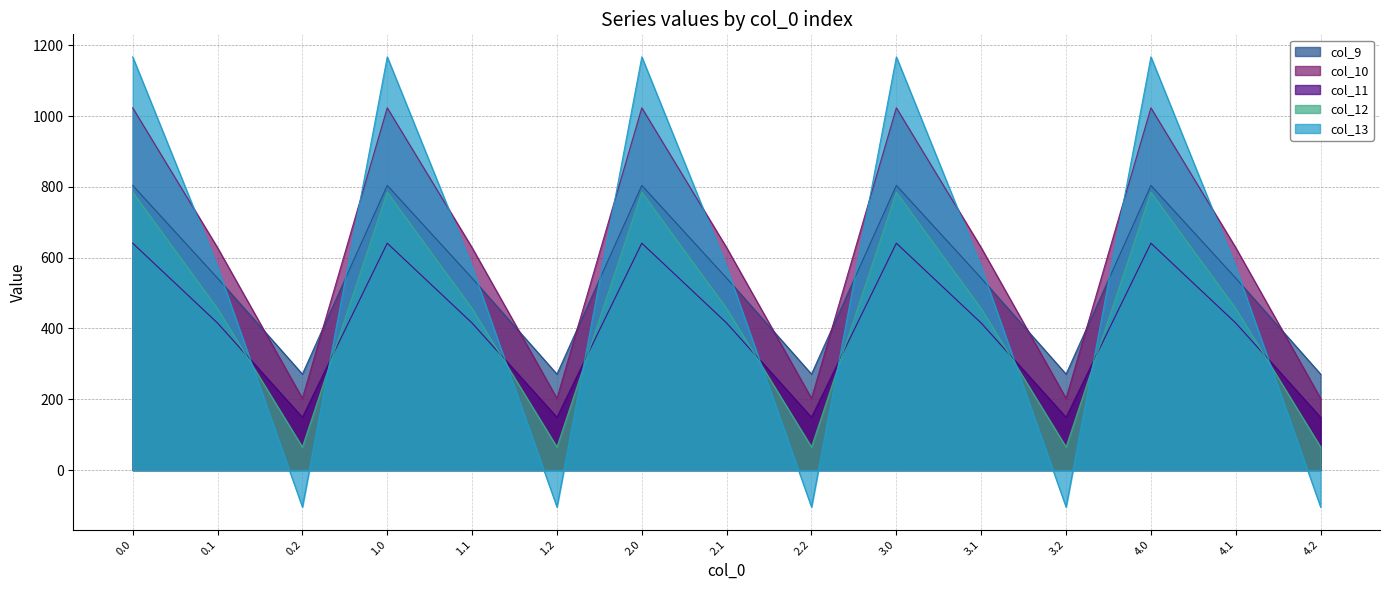

What is the sum of the col_13 values at 4.0 and 1.1?

1741.2